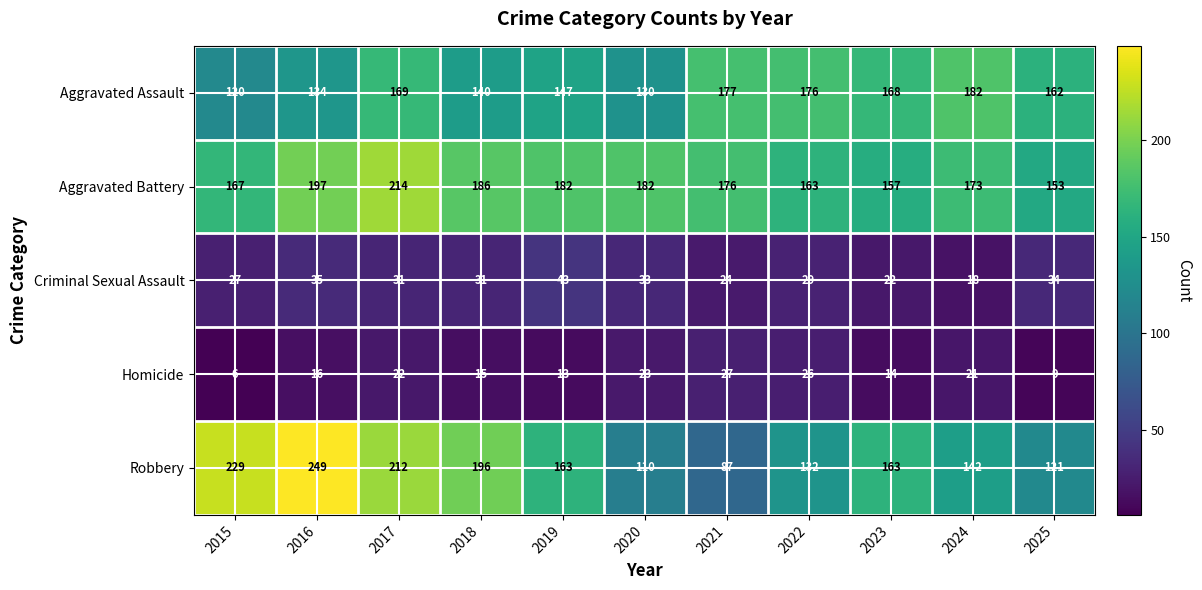

Is the value of Criminal Sexual Assault at 2016 greater than the value of Aggravated Assault at 2025?

No